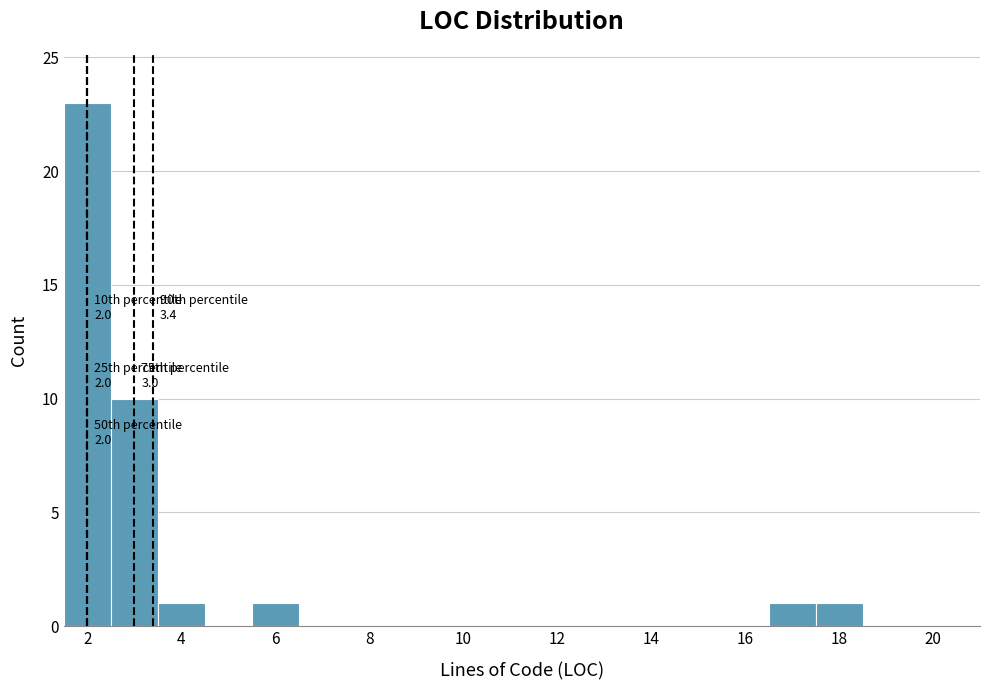

Which range on the x-axis has the tallest bar?

1.5 to 2.5